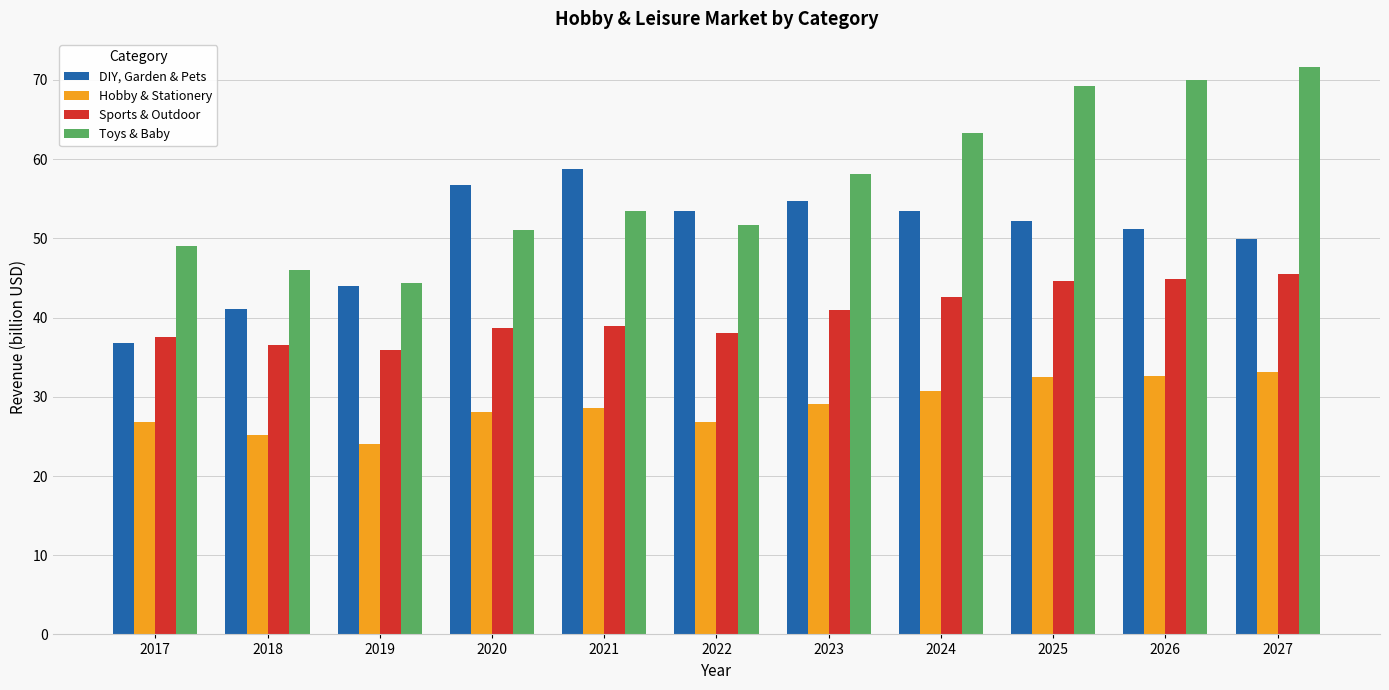

What is the difference between the second highest and minimum values in the Hobby & Stationery series?

8.7